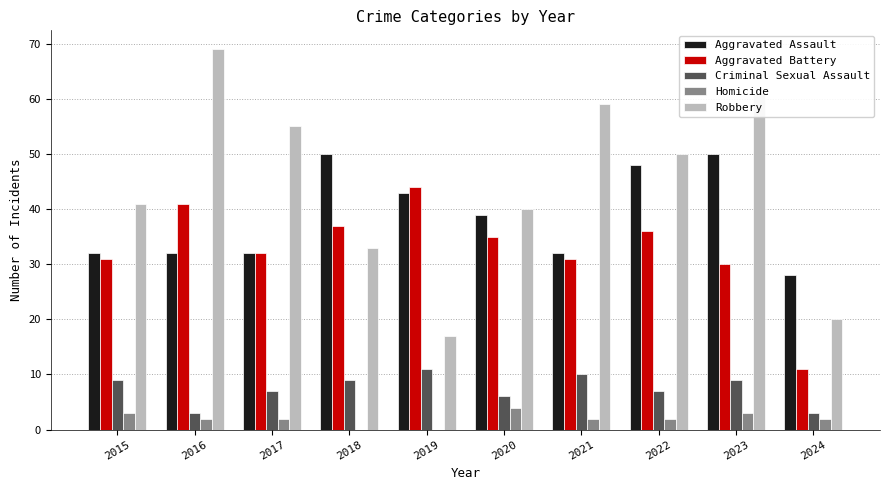

What is the total value across all series at 2020?

124